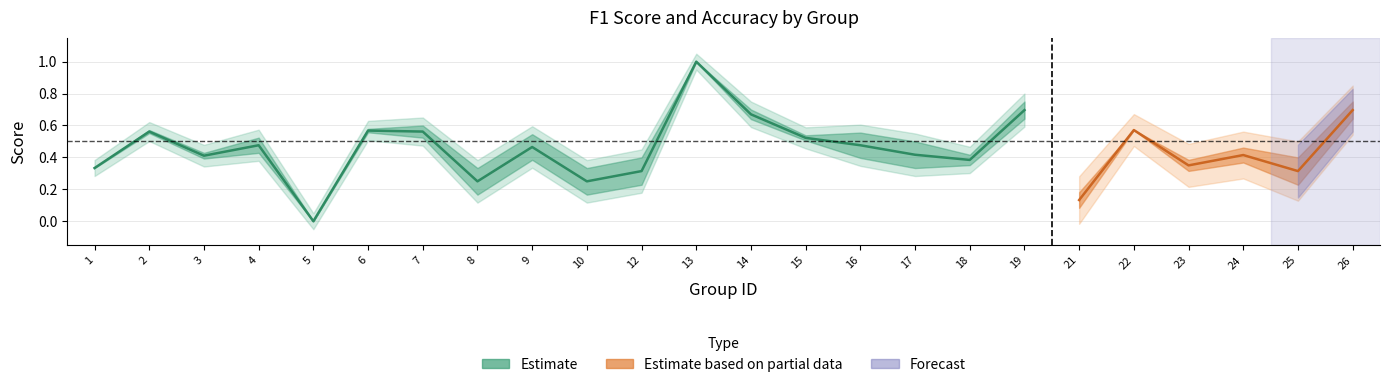

The accuracy series shows 0.8 at 4. True or false?

False